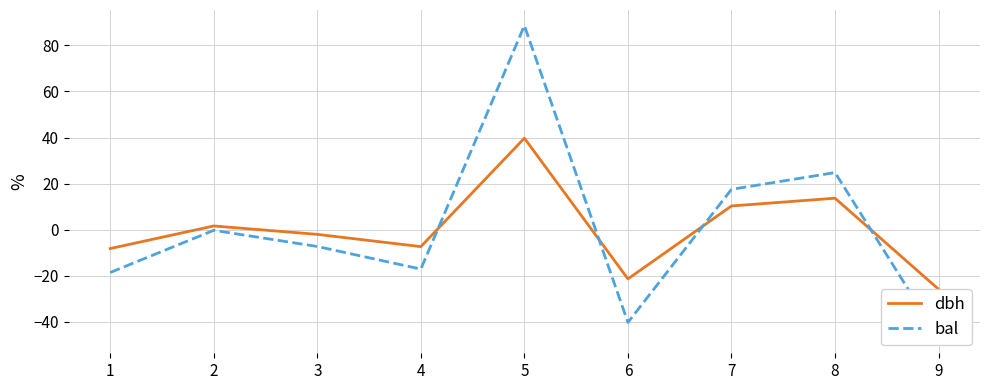

Which category has the highest value across all series?

5